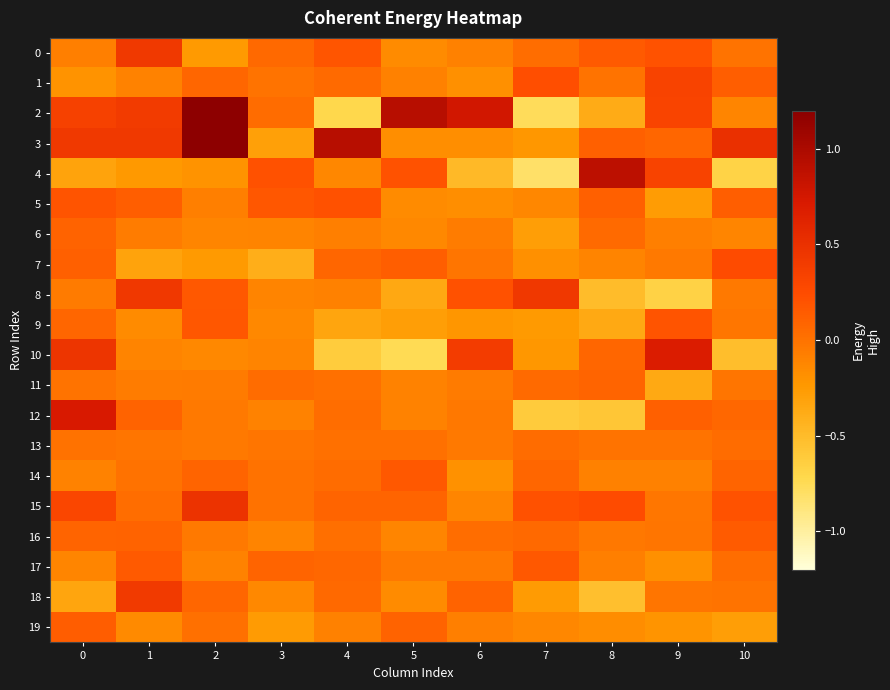

What is the total value across all series at 1?

1.4